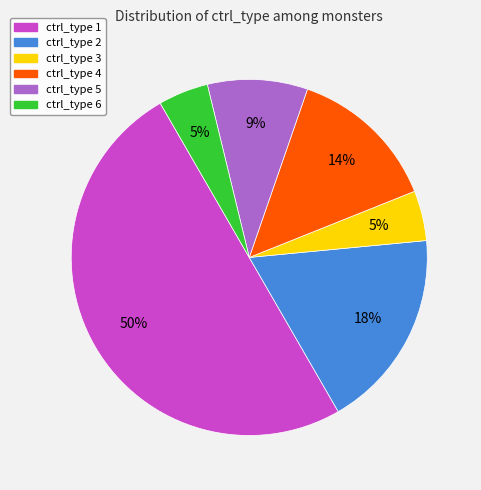

Which slice represents more than half of the pie?

ctrl_type 1